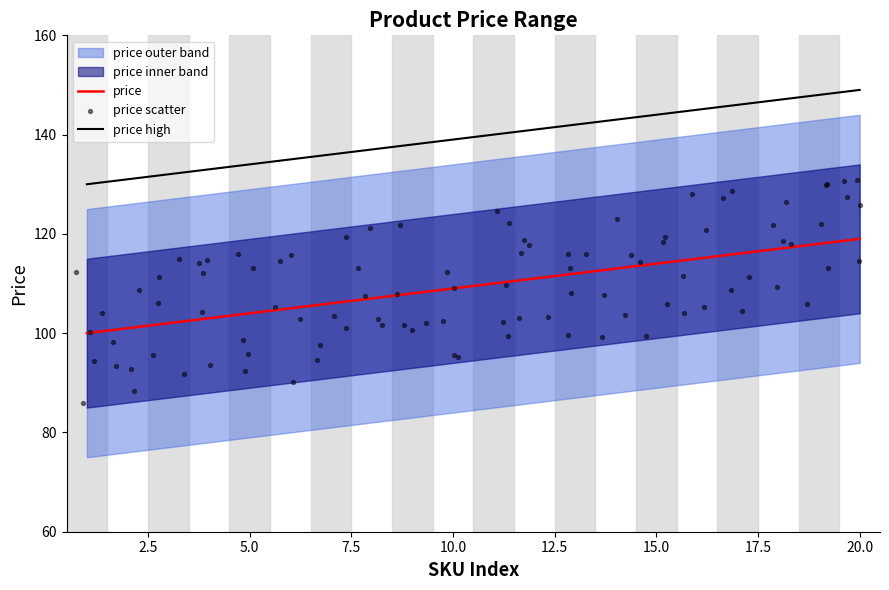

Which series reaches the minimum Y coordinate?

price_lower